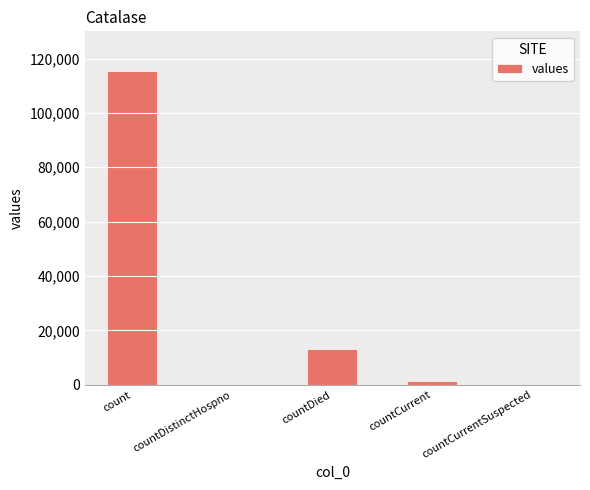

What is the sum of all values?

130105